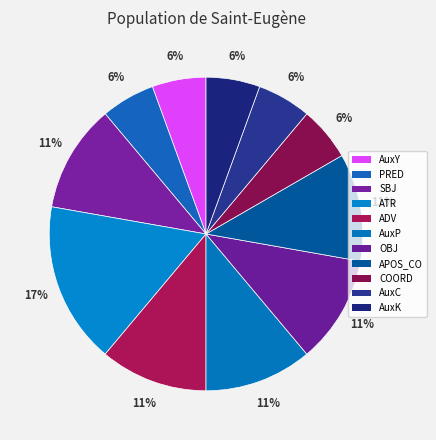

Which slice is the smallest?

AuxY